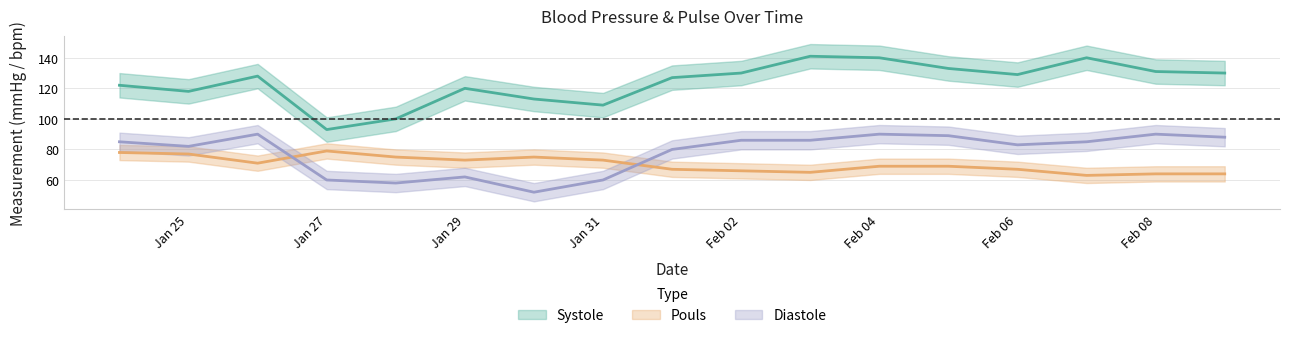

At which category is the sum across all series the highest?

Feb 04